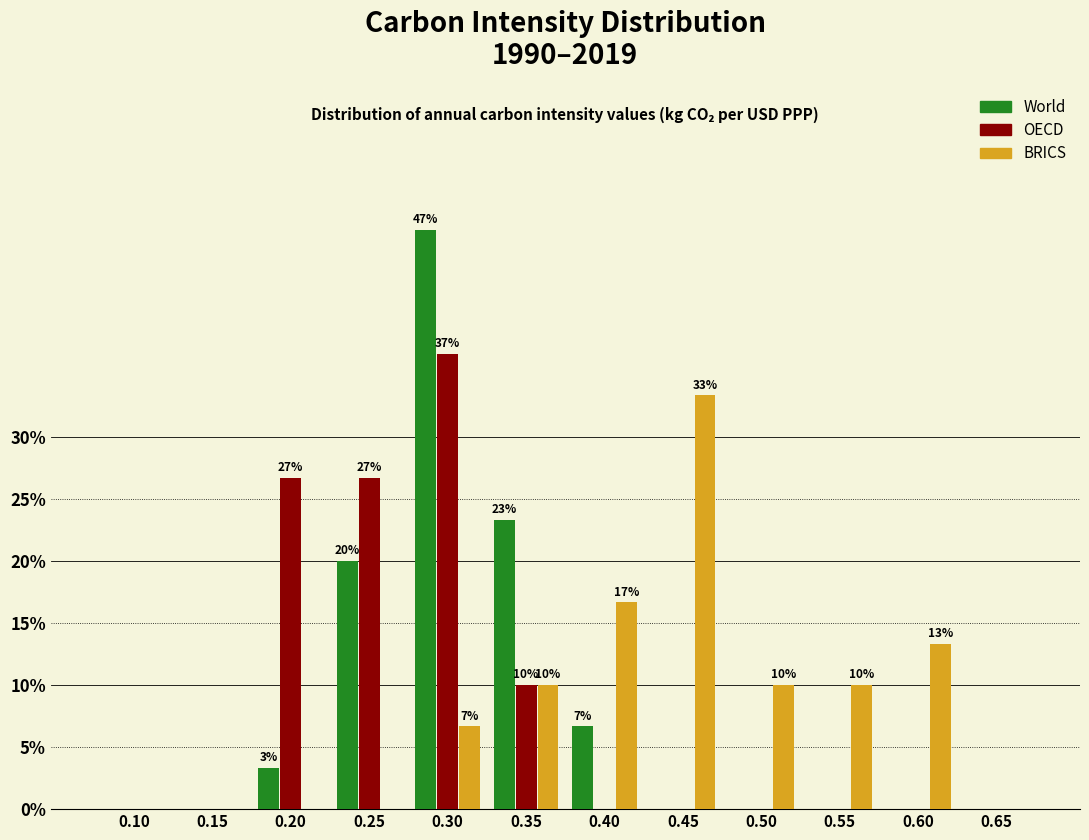

What is the sum of all OECD values?

100.0